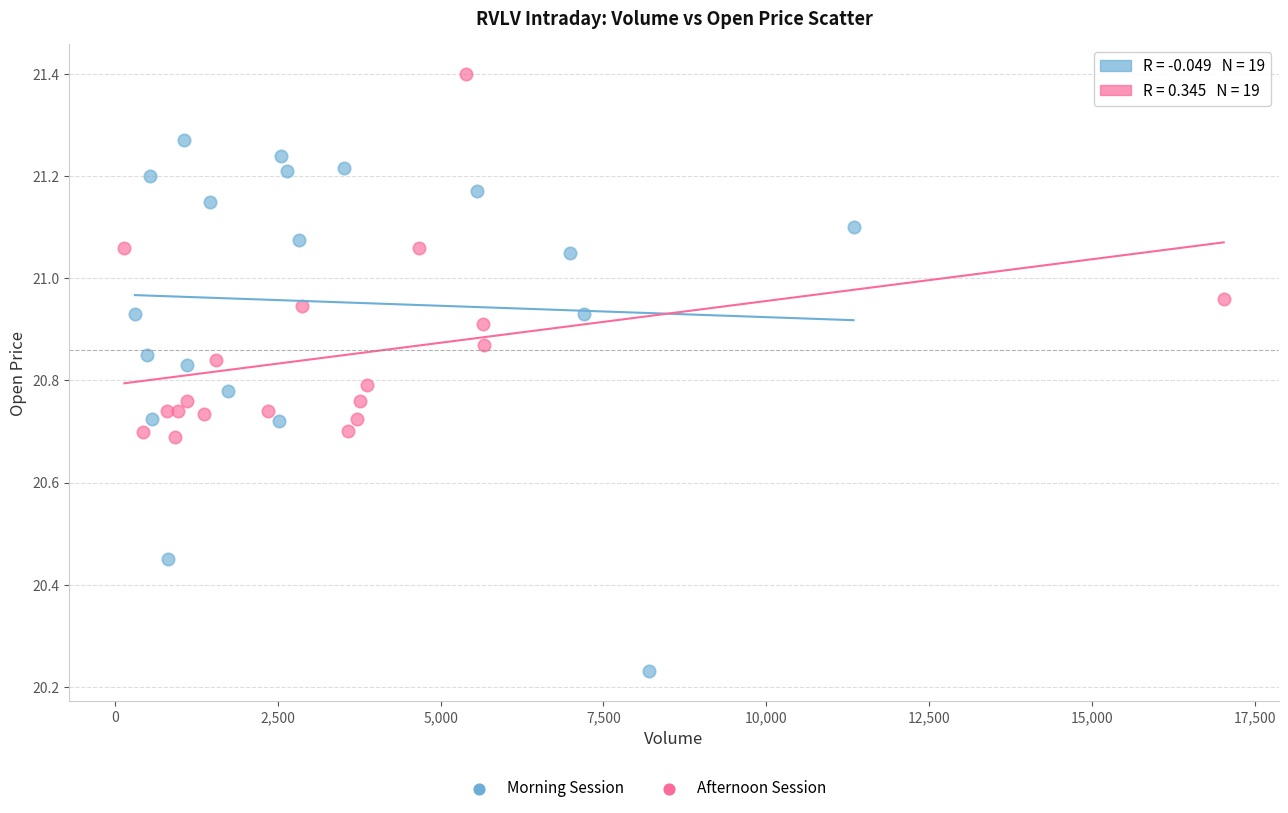

Which series has the widest spread of Y values?

Morning Session